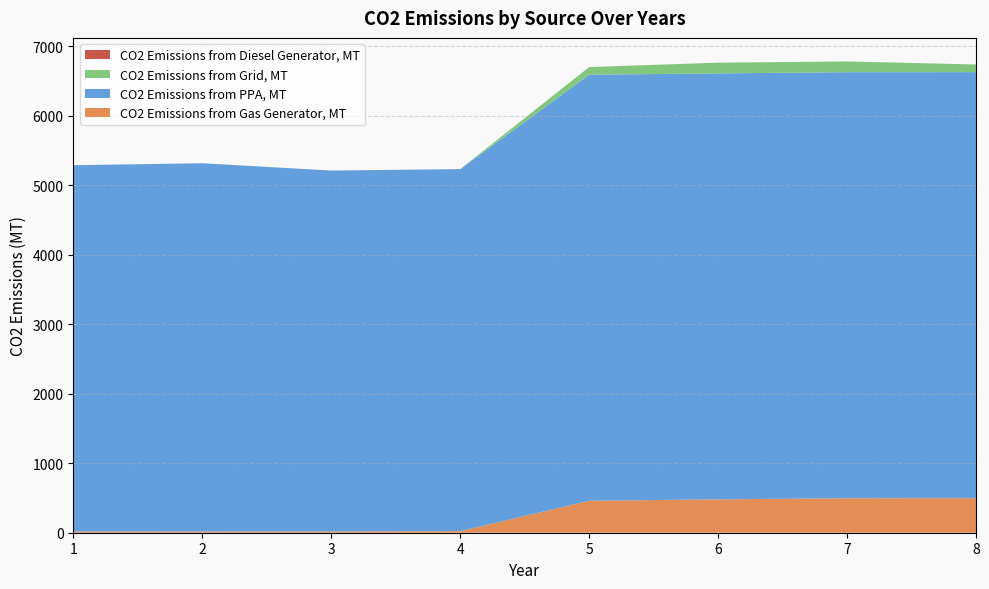

Reading left to right, list all the values displayed in this chart.

CO2 Emissions from Gas Generator, MT: 1=17.8	2=17.0	3=18.6	4=22.6	5=460.0	6=480.6	7=496.4	8=496.8
CO2 Emissions from PPA, MT: 1=5271.7	2=5300.8	3=5194.2	4=5210.8	5=6131.7	6=6130.4	7=6132.0	8=6132.0
CO2 Emissions from Grid, MT: 1=0.0	2=0.0	3=0.0	4=0.0	5=110.2	6=154.3	7=154.3	8=110.2
CO2 Emissions from Diesel Generator, MT: 1=0.0	2=0.0	3=0.0	4=0.0	5=0.0	6=0.0	7=0.0	8=0.0